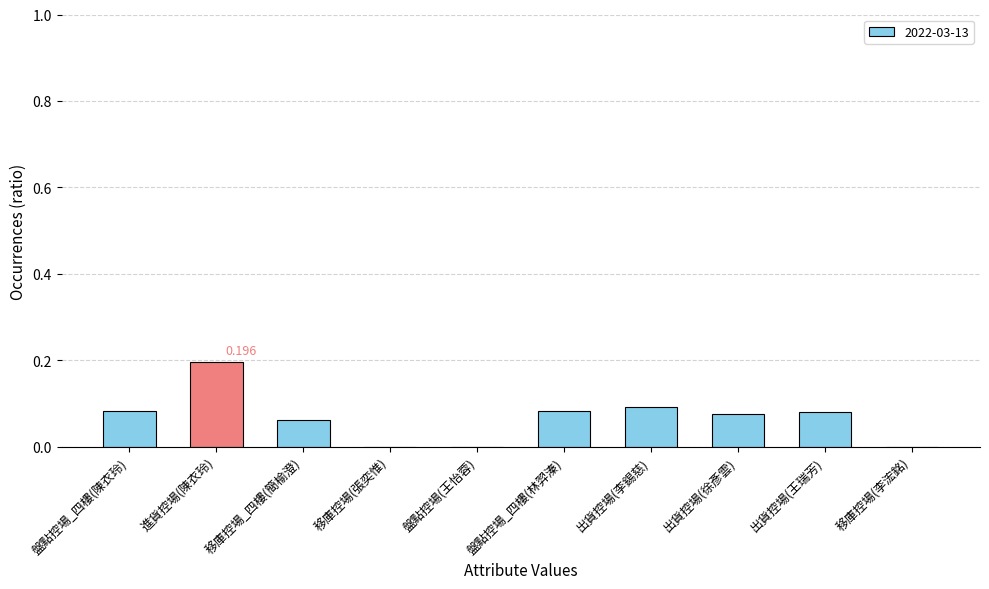

How many categories are shown in the chart?

10